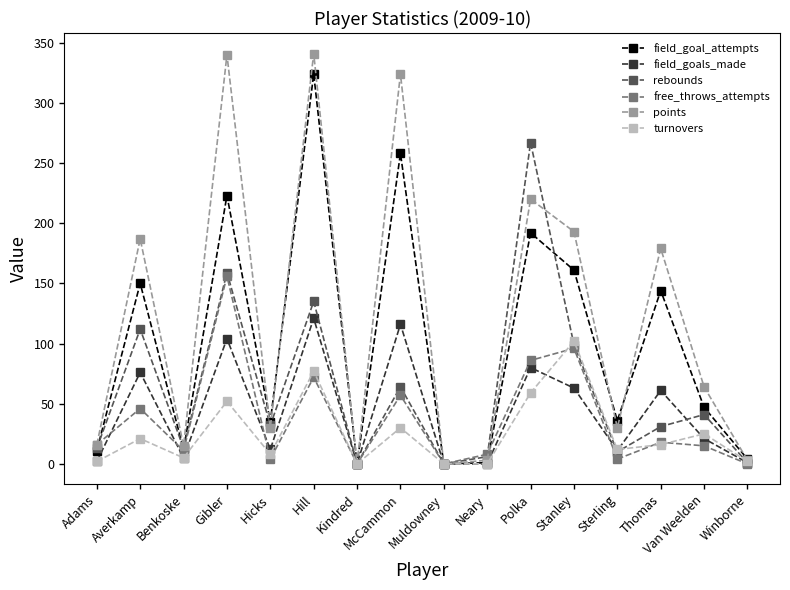

What is the label of the 12th point from the left?

Stanley